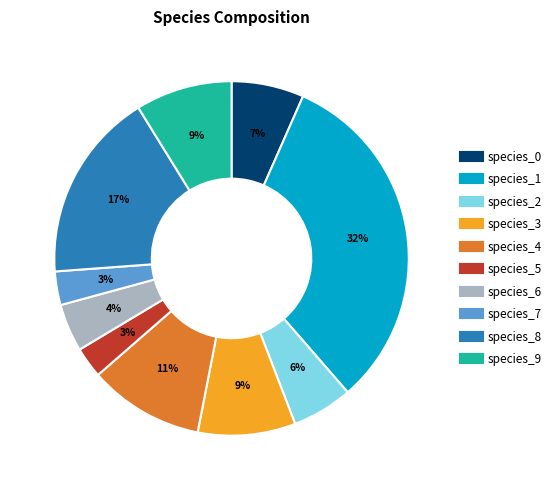

How many segments does this pie chart have?

10